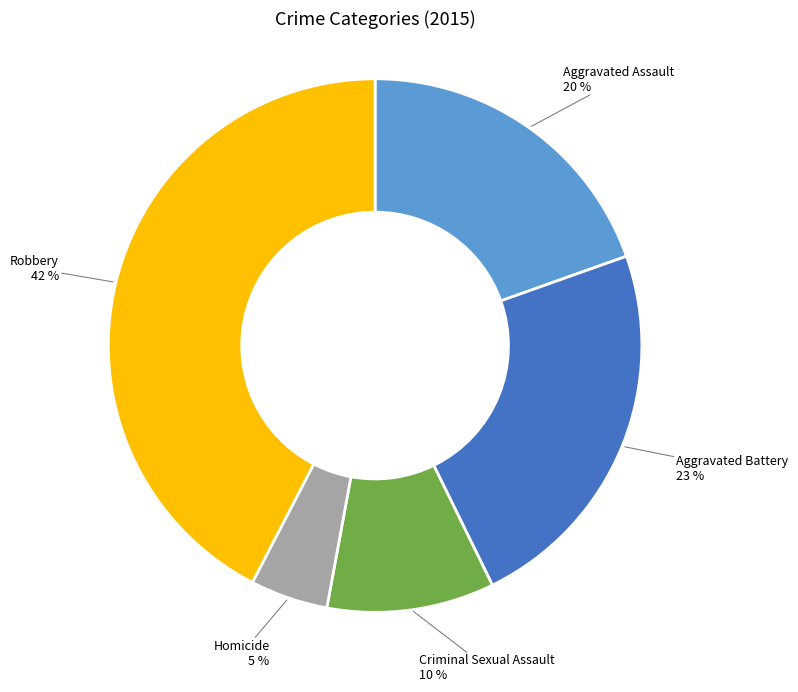

Is there a majority slice in this chart?

No